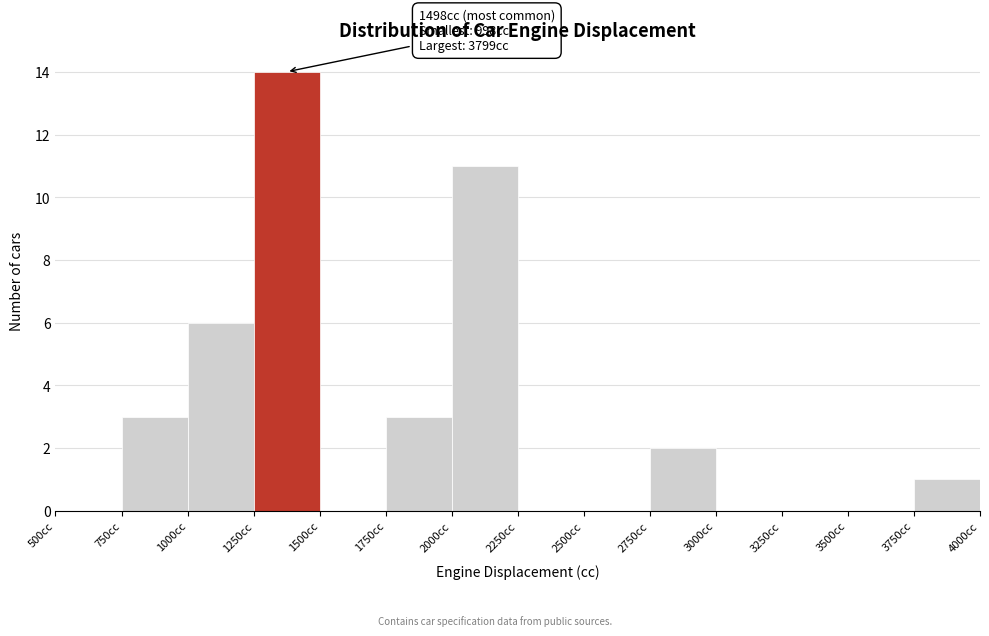

Over which range of the x-axis is the bar tallest?

1250 to 1500